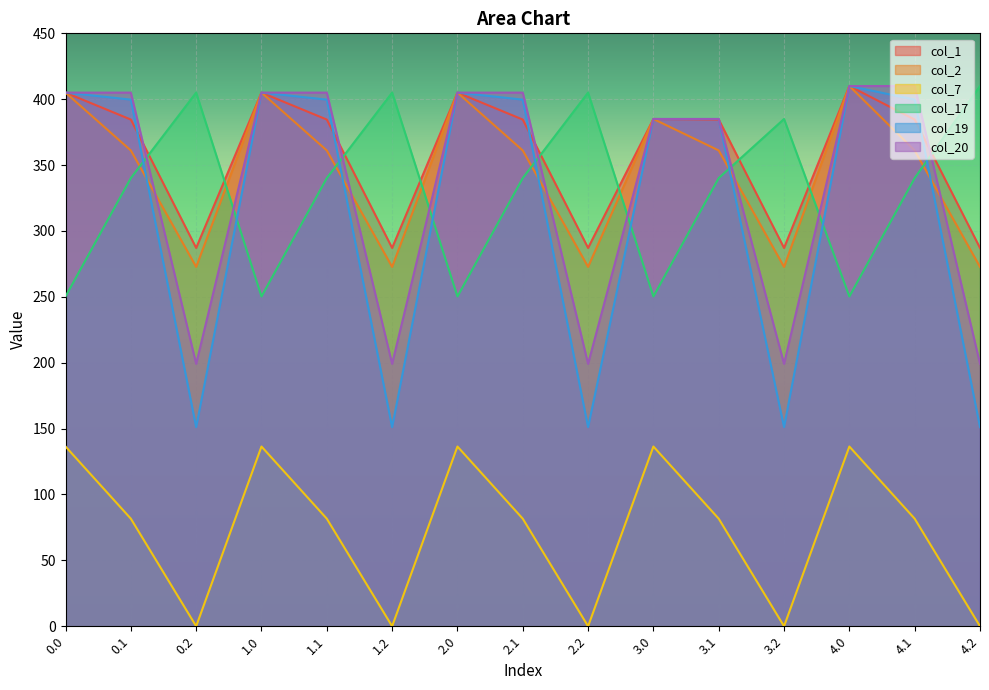

What is the highest value of the col_7 series?

136.4